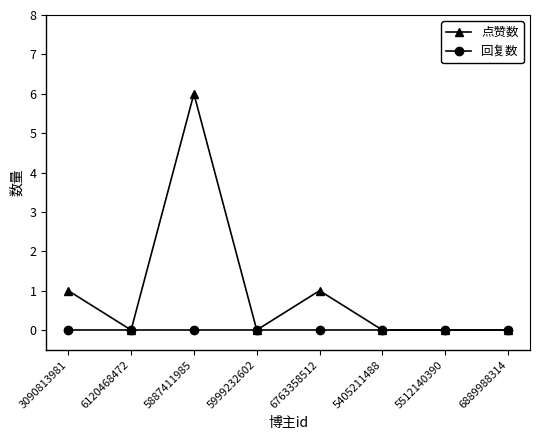

What is the approximate value of 点赞数 at 5887411985?

6